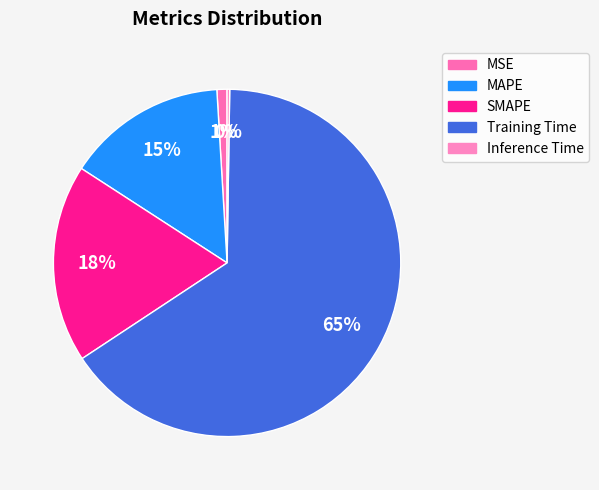

Rank the categories by value from highest to lowest.

Training Time, SMAPE, MAPE, MSE, Inference Time